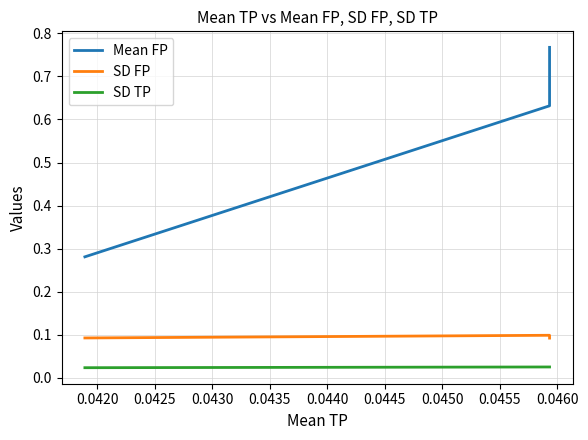

Is it true that SD TP equals 0.0 at 0.0425?

False